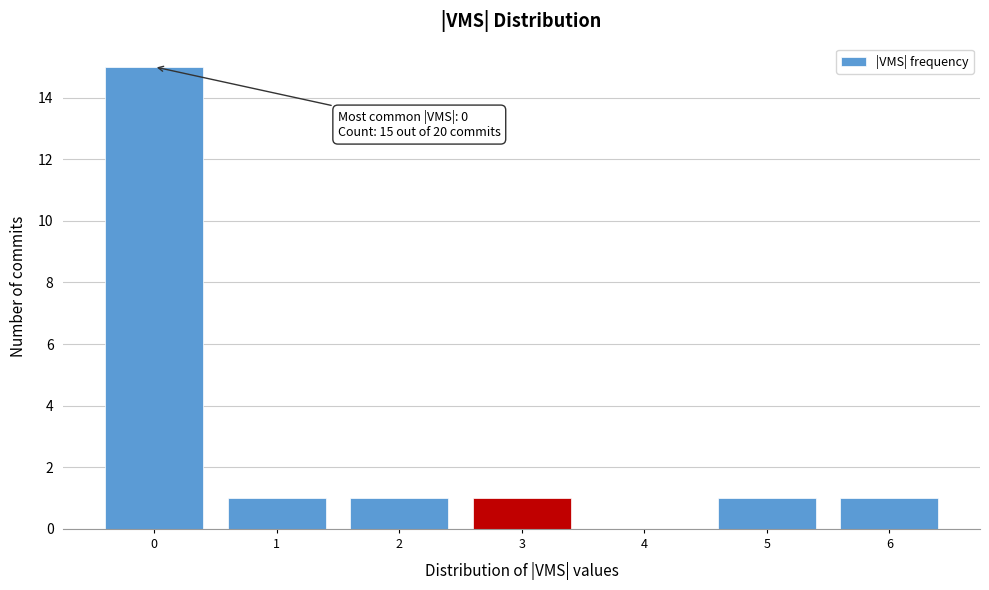

Over which range of the x-axis is the bar tallest?

-0.5 to 0.5